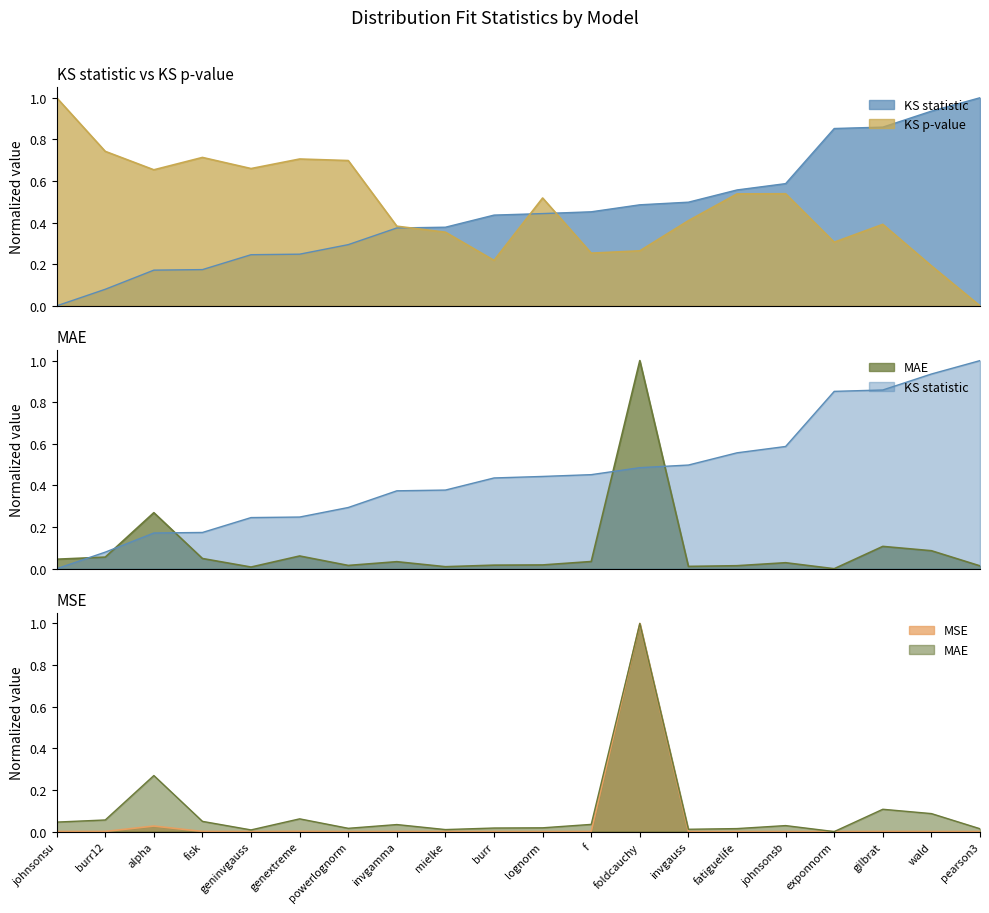

What is the difference between the KS p-value values at pearson3 and f?

0.3